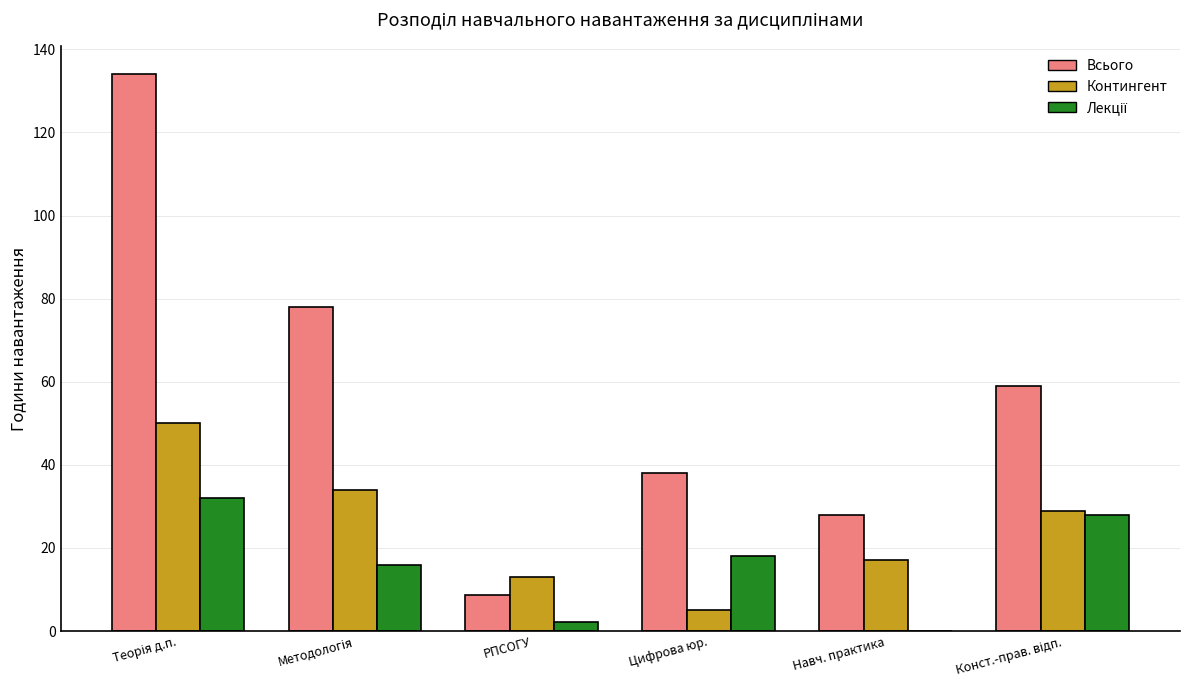

What is the sum of all Контингент values?

148.0